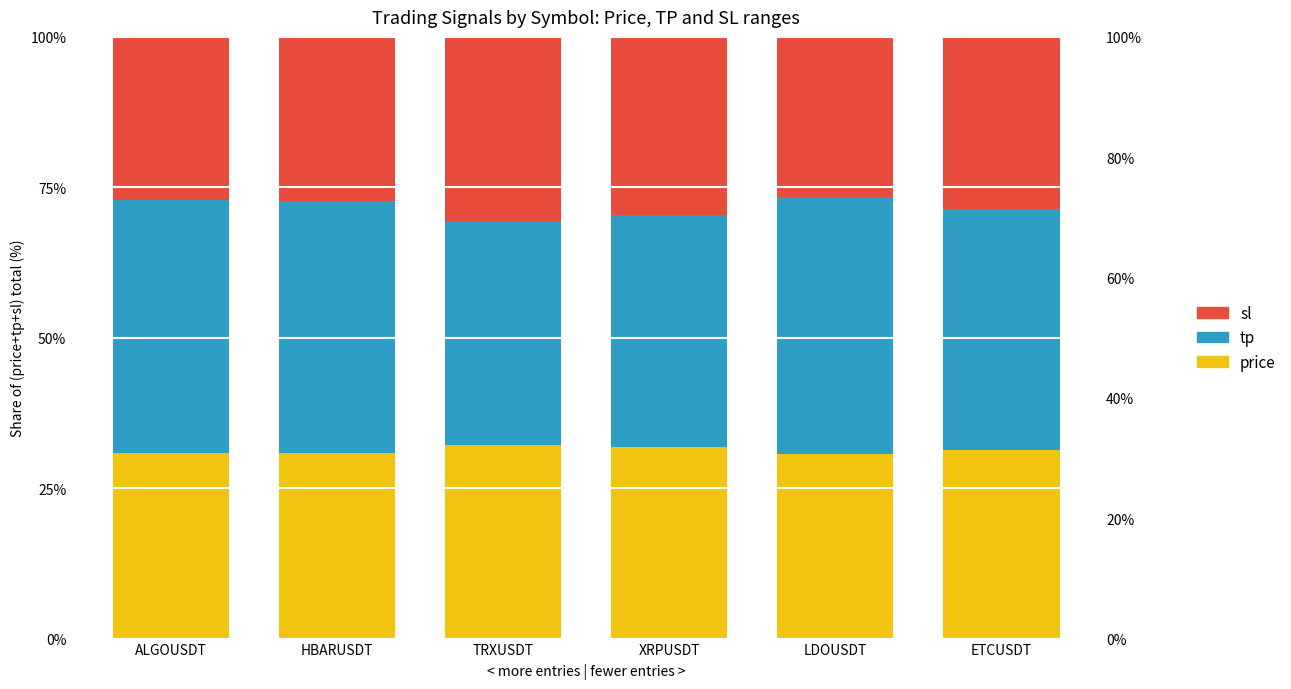

Which label corresponds to the smallest value in the chart?

LDOUSDT